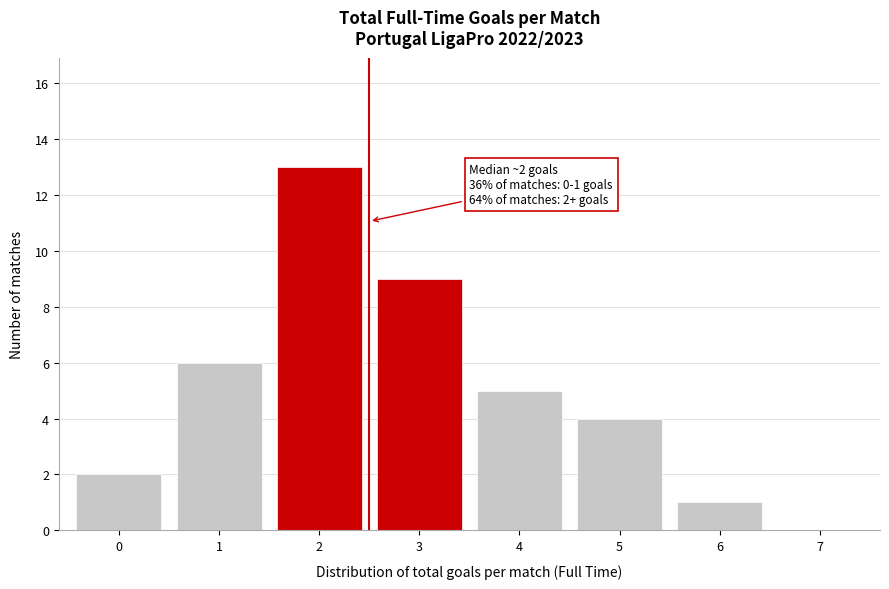

Over which range of the x-axis is the bar tallest?

1.5 to 2.5